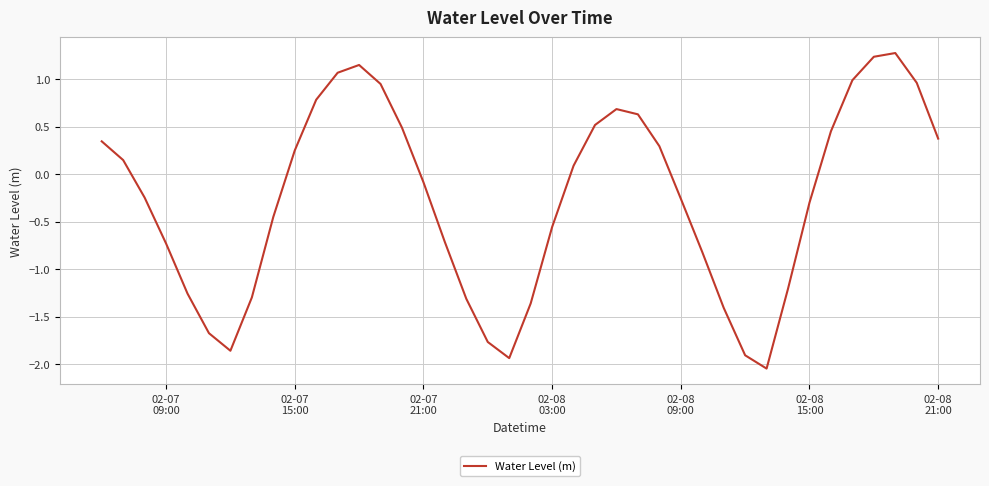

What is the maximum value shown in the chart?

1.3